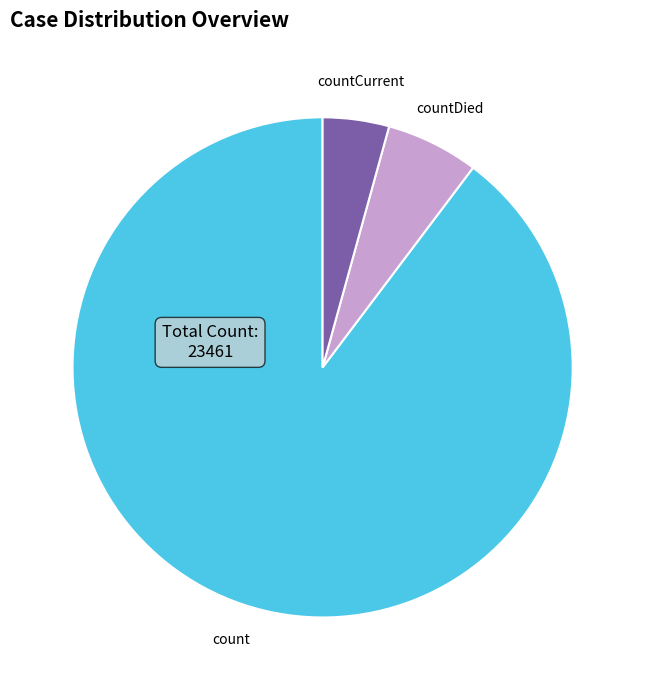

Do countCurrent and countDied together represent more than half of the pie?

No